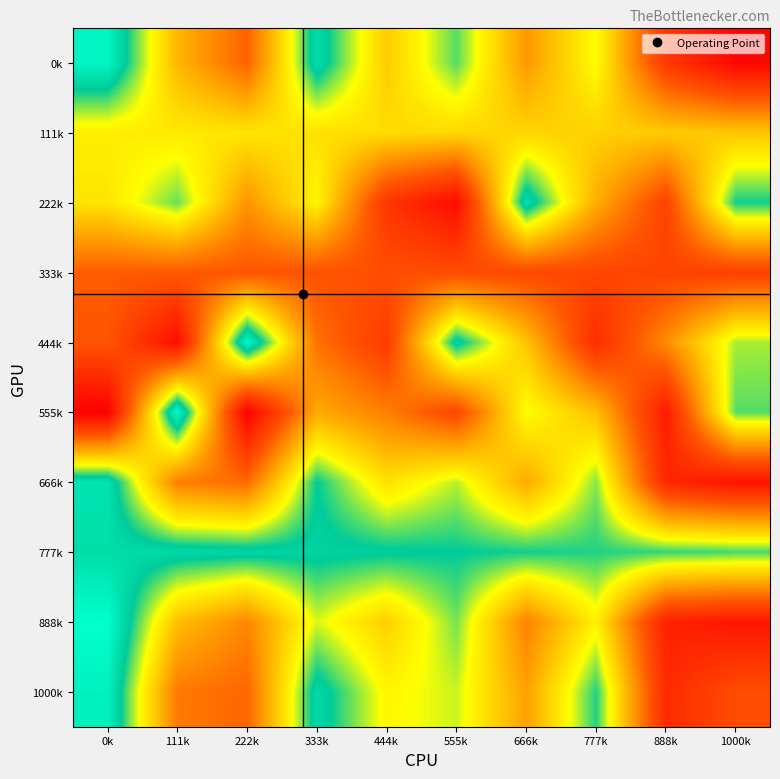

What is the spread (max minus min) of values at 888k?

0.7